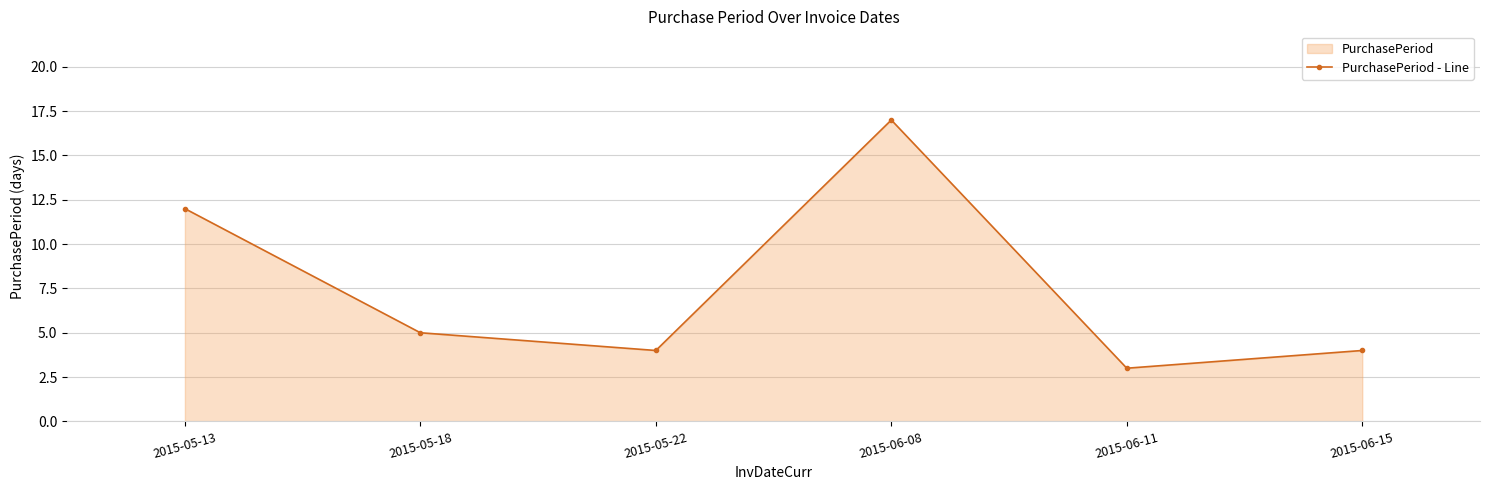

Rank the categories by value from lowest to highest.

2015-06-11, 2015-05-22, 2015-06-15, 2015-05-18, 2015-05-13, 2015-06-08